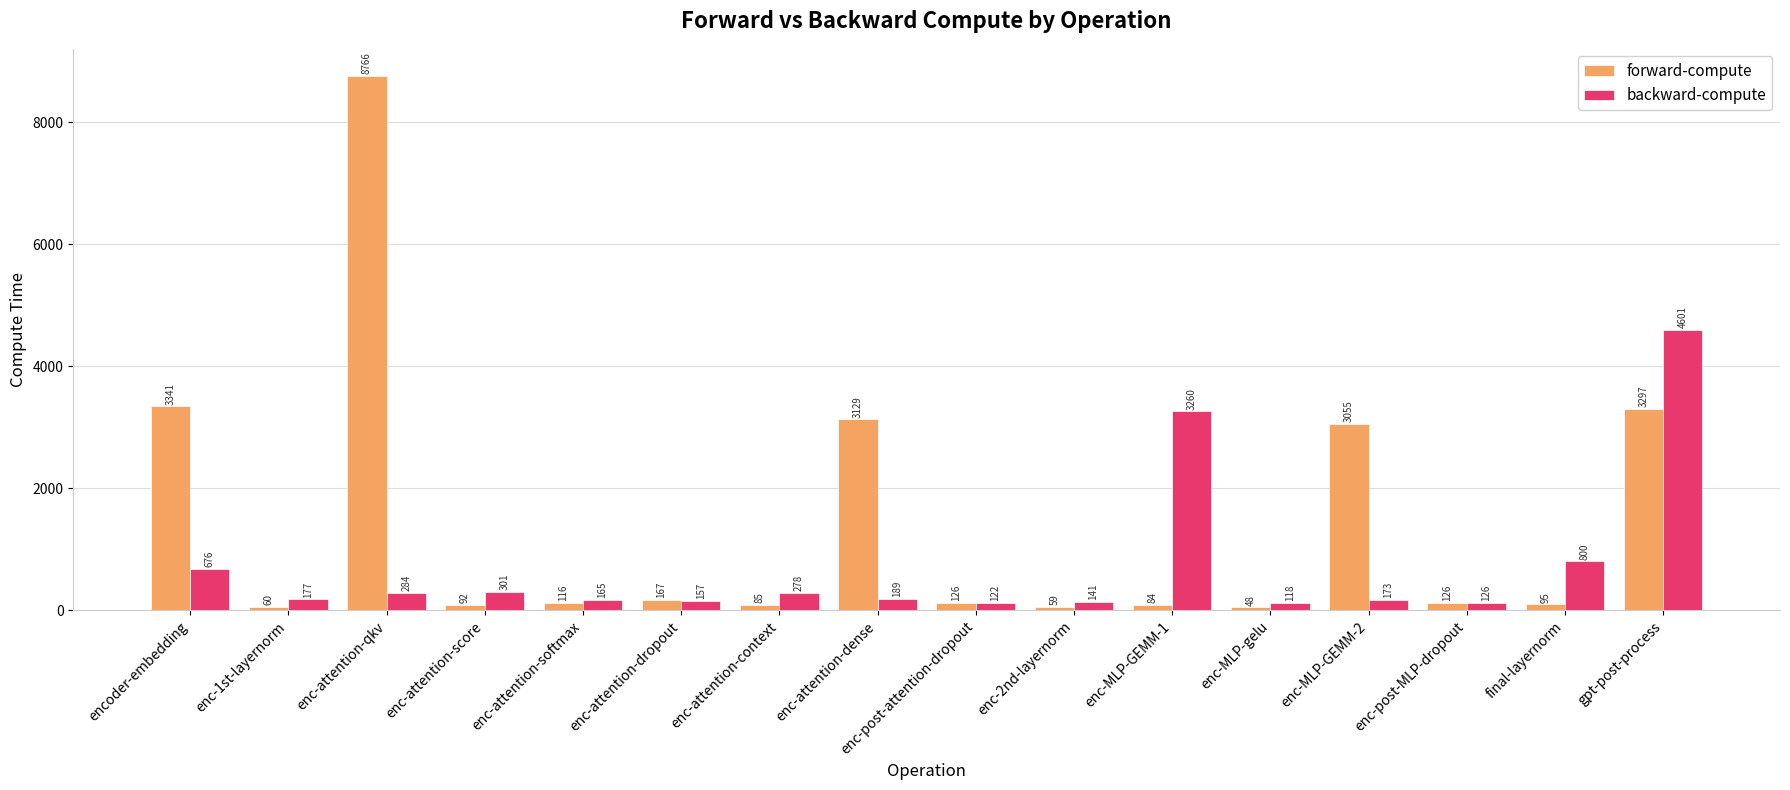

At how many categories does at least one series exceed 6333?

1